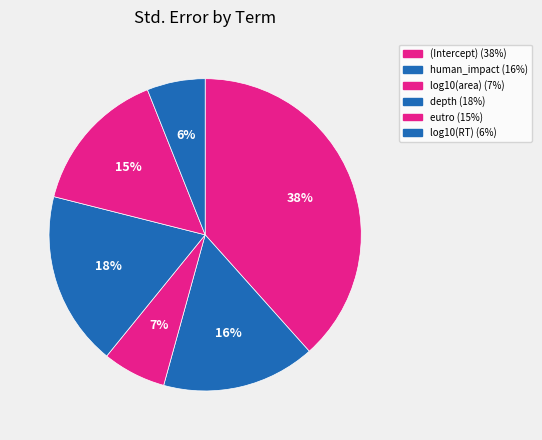

Count the number of slices in the pie.

6